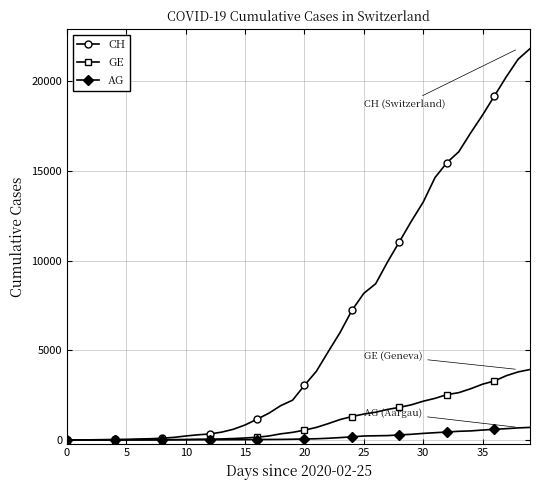

What is the sum of all CH values?

262031